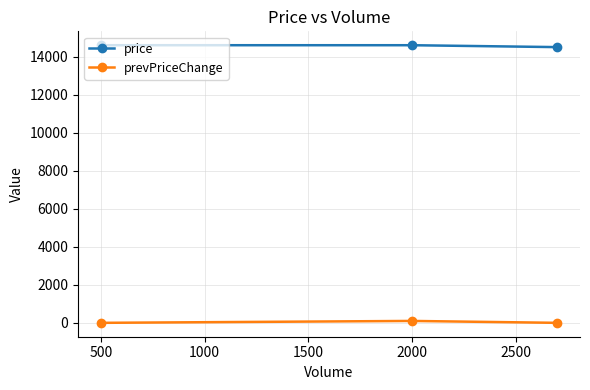

Count the prevPriceChange values in the range 0 to 100.

3